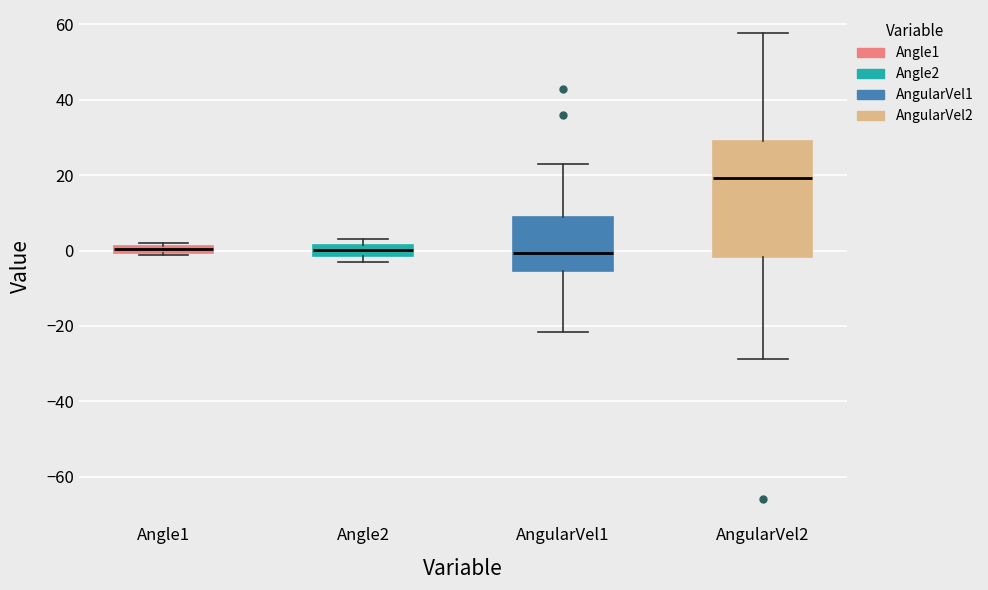

Comparing the boxes themselves (not the whiskers), which one is the tallest?

AngularVel2